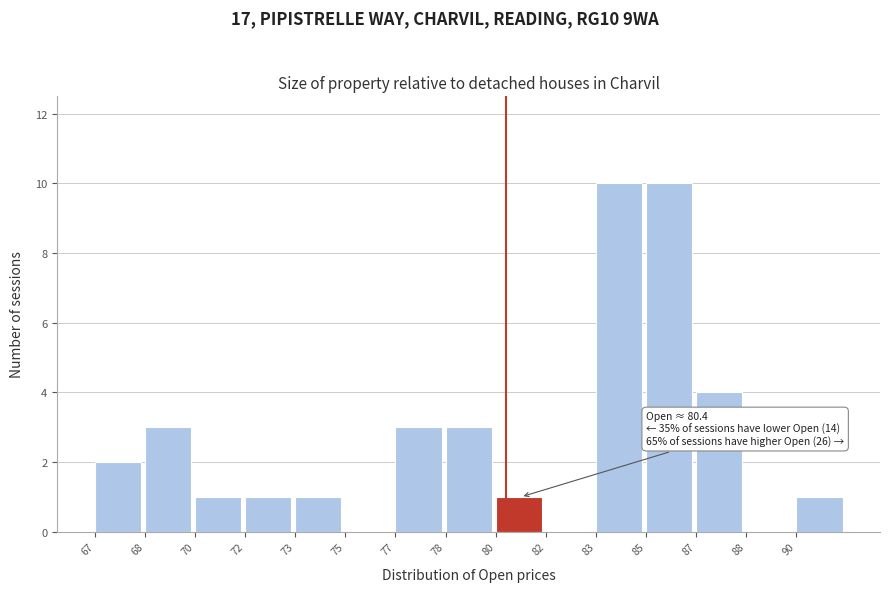

Reading left to right, transcribe all the data shown in this chart.

67=2	68=3	70=1	72=1	73=1	75=0	77=3	78=3	80=1	82=0	83=10	85=10	87=4	88=0	90=1